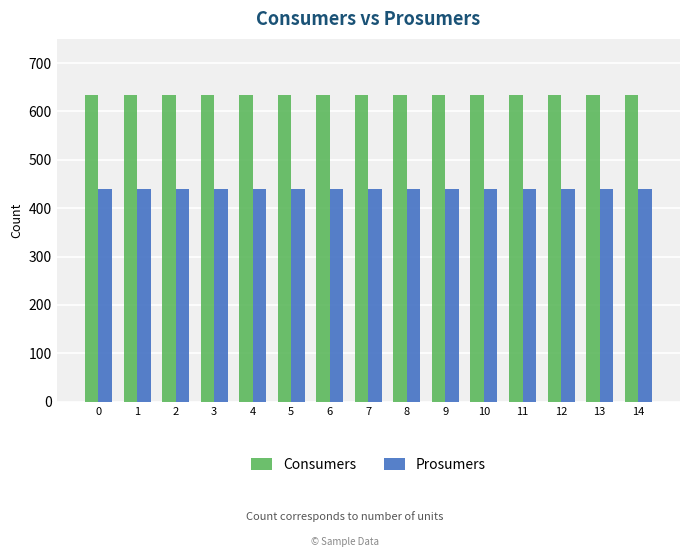

What is the difference between the highest and lowest values at 2?

195